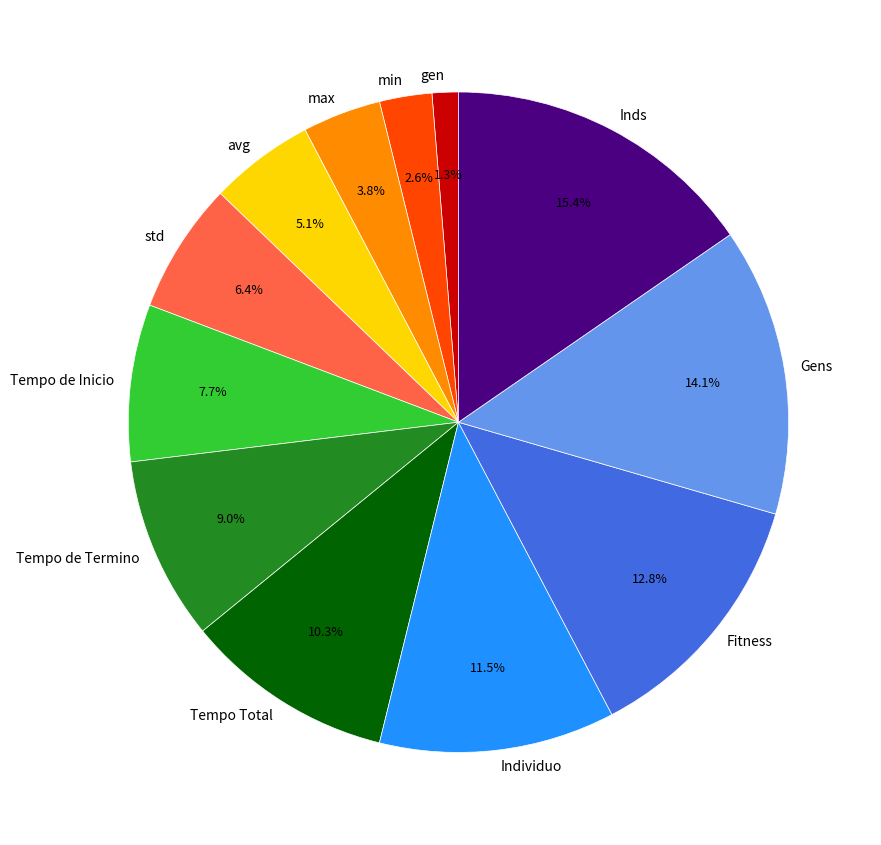

Does Inds account for over 50% of the chart?

No